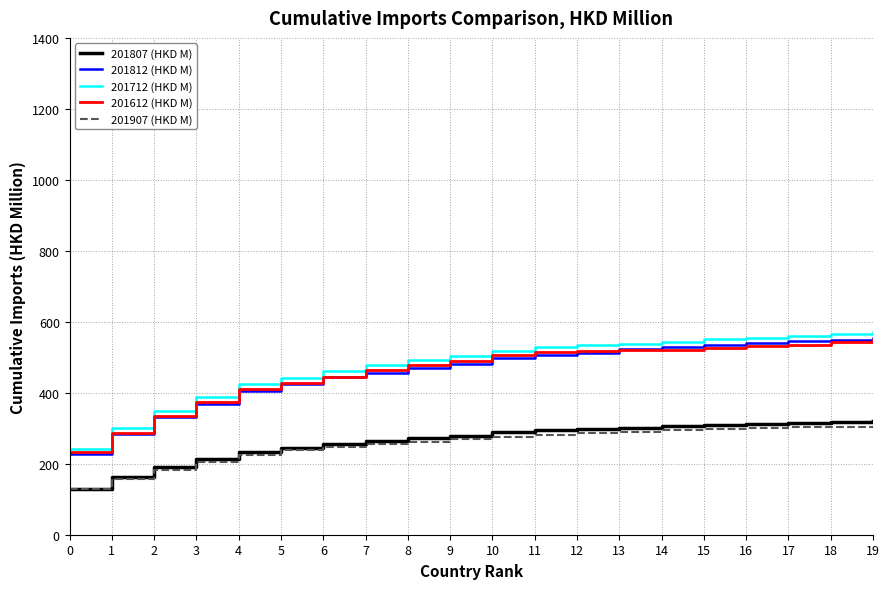

What is the highest value of the 201907 (HKD M) series?

306.8